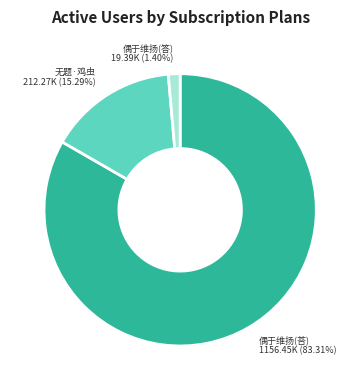

Is there a majority slice in this chart?

Yes